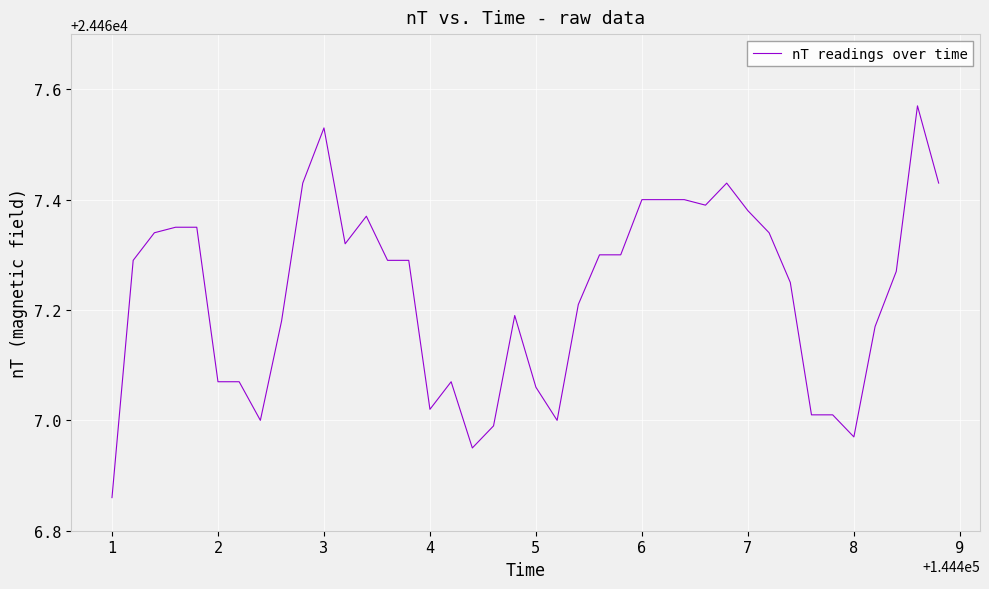

What is the difference between the maximum and minimum values?

0.7